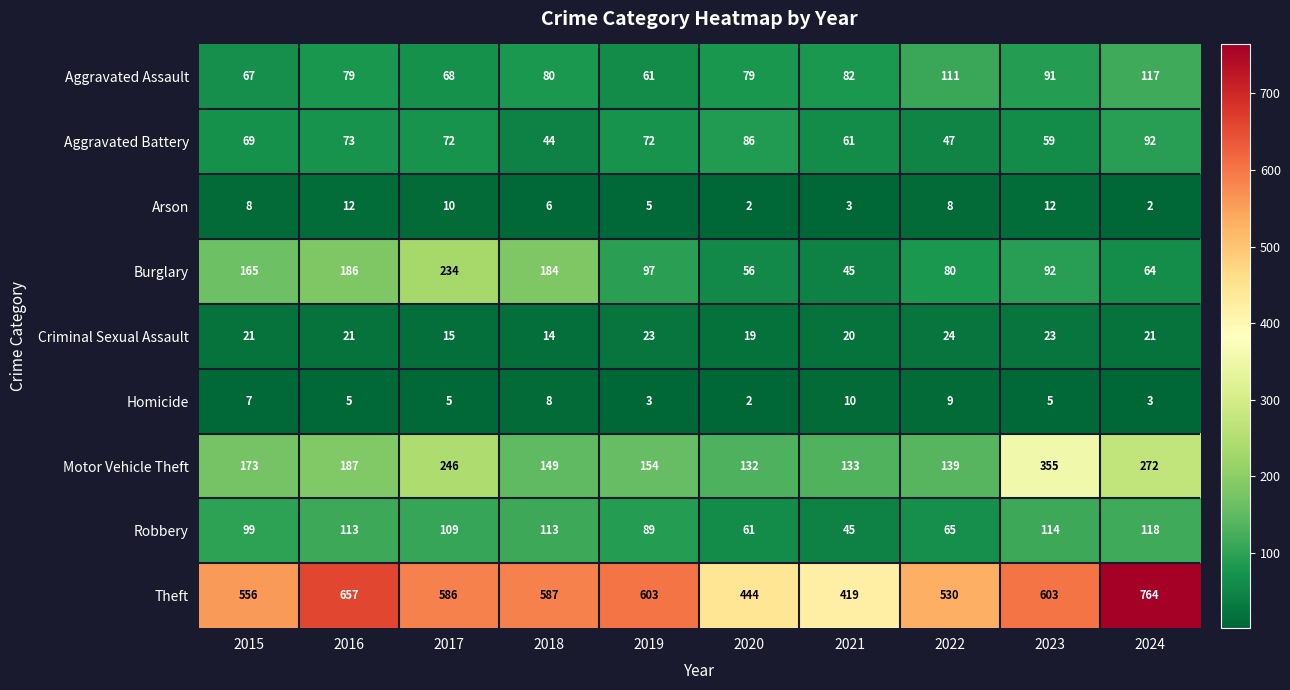

Which series has the widest spread of values?

Theft